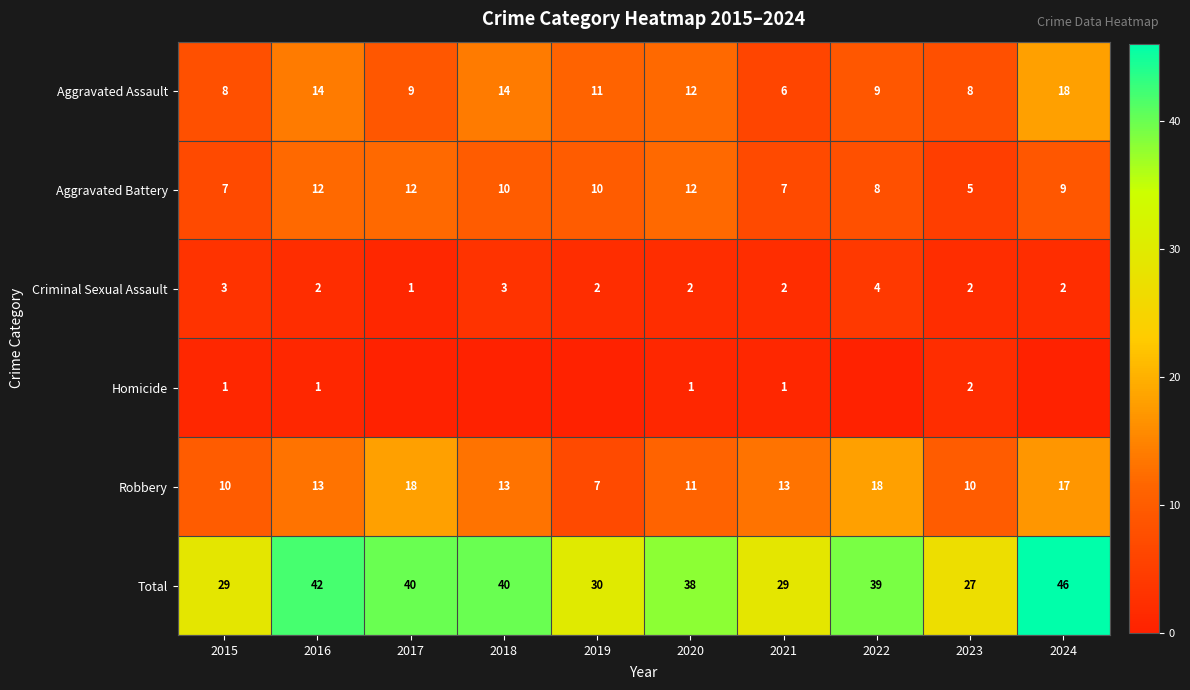

Where is Aggravated Battery nearest to the value 8?

2022